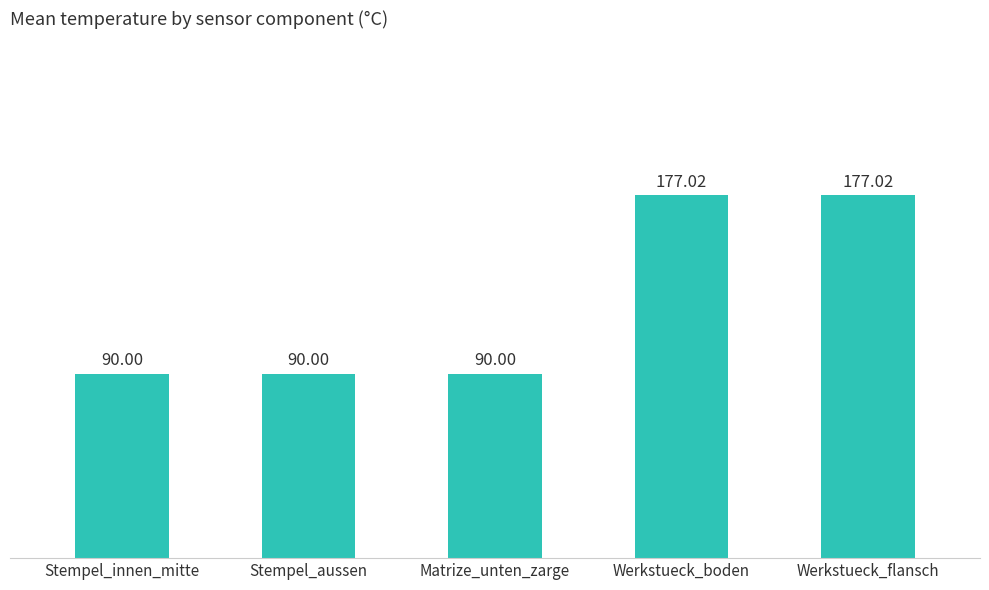

Approximately how many times larger is the value at Werkstueck_boden compared to Stempel_aussen?

2.0